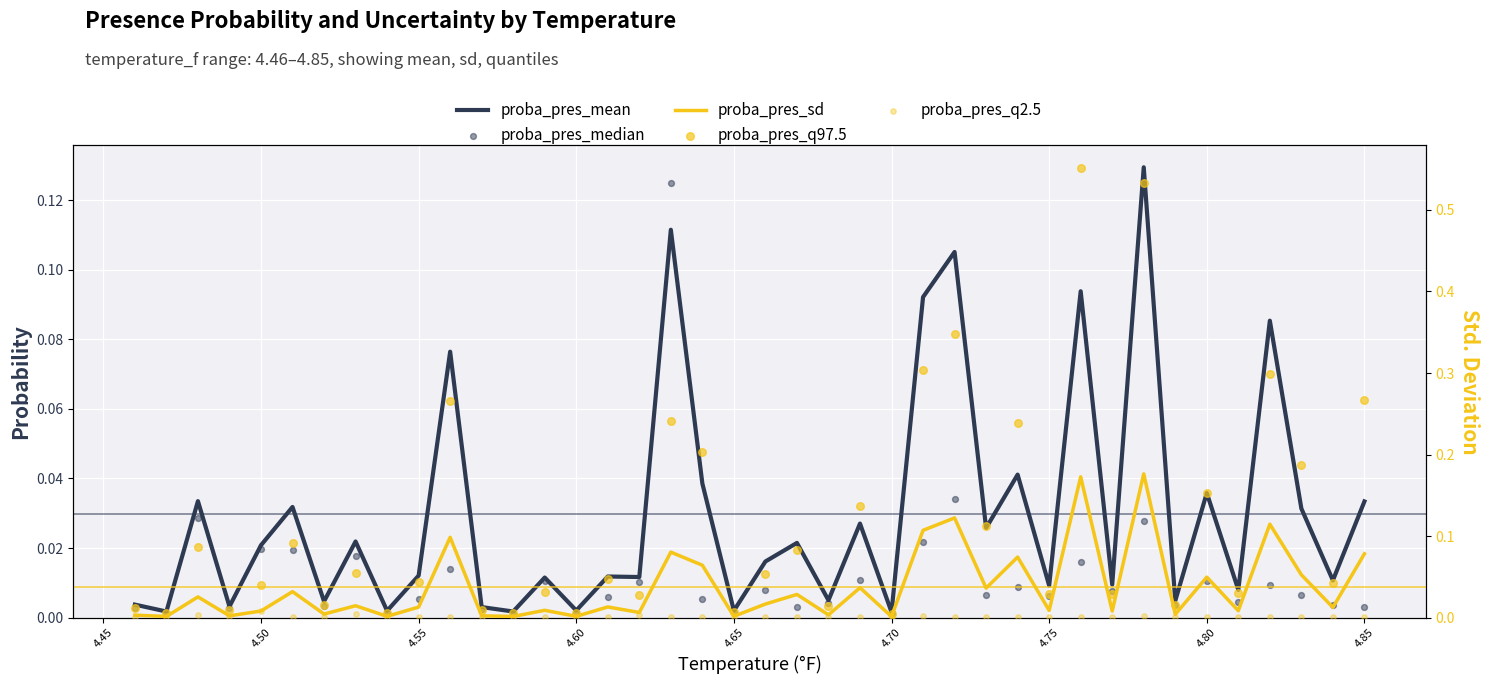

Which series reaches the minimum Y coordinate?

proba_pres_q2.5